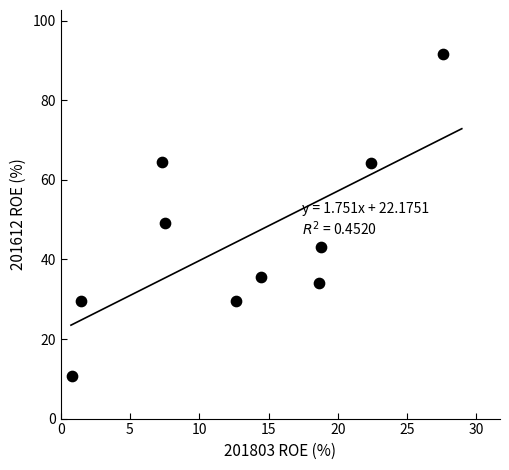

What Y value in the scatter plot is closest to 51?

49.1